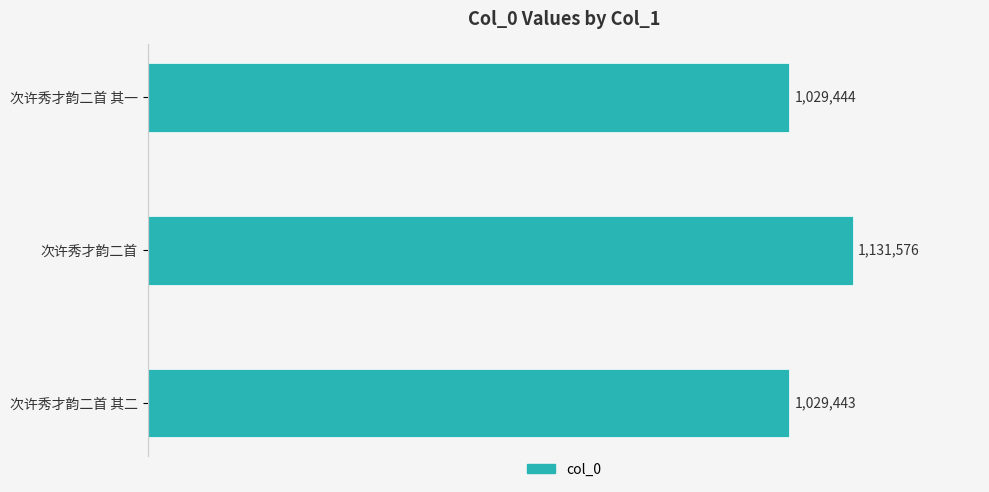

Does the chart contain any negative values?

No